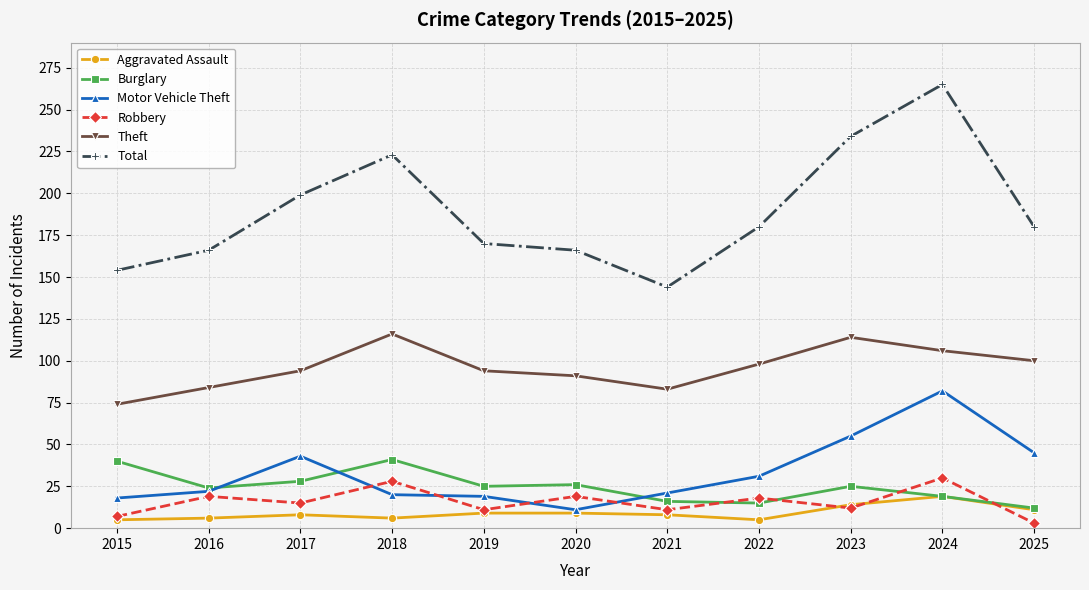

True or false: Total and Robbery intersect in this chart.

False